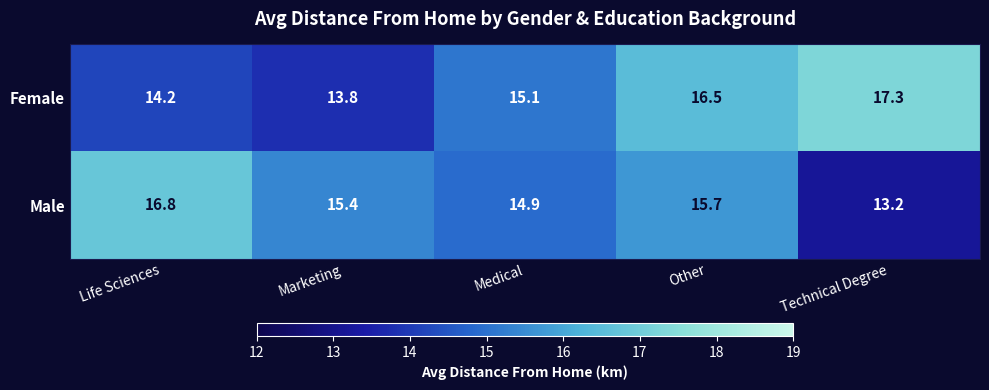

What is the average value of the Female series?

15.4